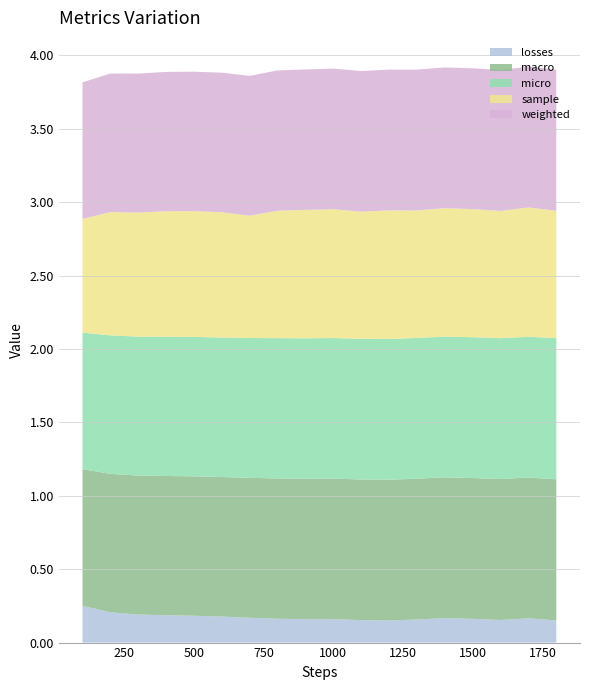

Reading left to right, transcribe all the data shown in this chart.

losses: 0.3	0.2	0.2	0.2	0.2	0.2	0.2	0.2	0.2	0.2	0.2	0.2	0.2	0.2	0.2	0.2	0.2	0.2
macro: 0.9	0.9	0.9	0.9	0.9	1.0	1.0	1.0	1.0	1.0	1.0	1.0	1.0	1.0	1.0	1.0	1.0	1.0
micro: 0.9	0.9	0.9	0.9	0.9	1.0	1.0	1.0	1.0	1.0	1.0	1.0	1.0	1.0	1.0	1.0	1.0	1.0
sample: 0.8	0.8	0.8	0.9	0.9	0.9	0.8	0.9	0.9	0.9	0.9	0.9	0.9	0.9	0.9	0.9	0.9	0.9
weighted: 0.9	0.9	0.9	0.9	1.0	1.0	1.0	1.0	1.0	1.0	1.0	1.0	1.0	1.0	1.0	1.0	1.0	1.0